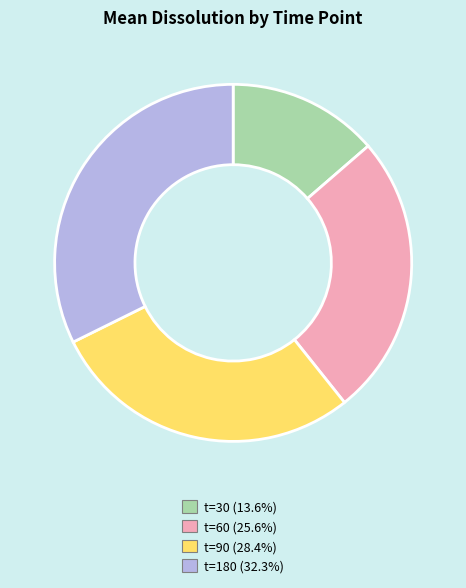

Count the number of slices in the pie.

4